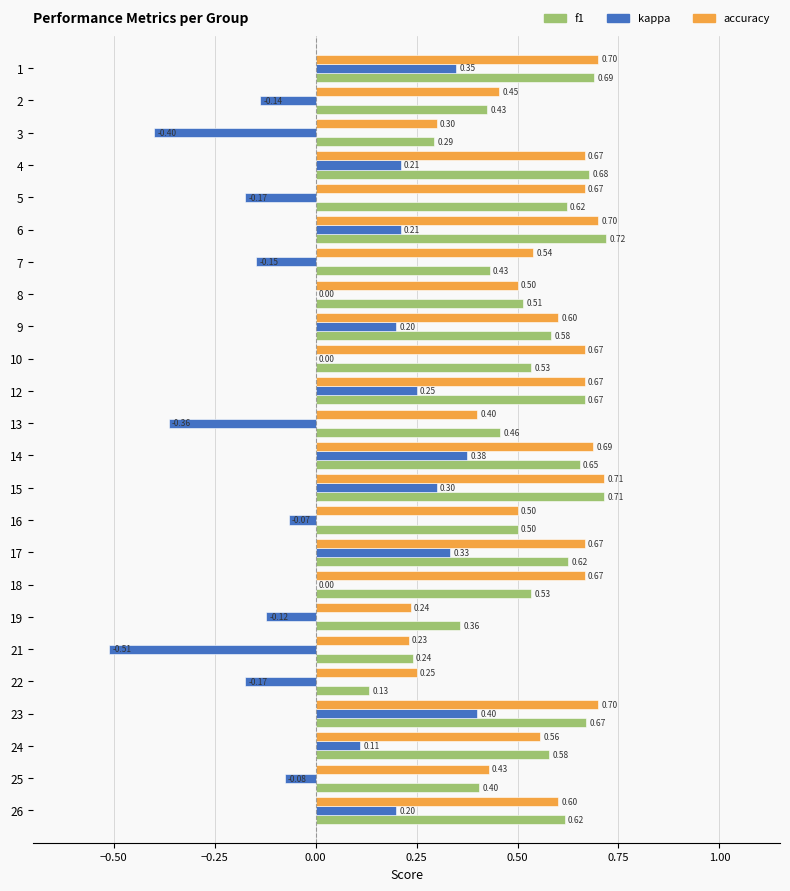

Which series has the largest total across all categories?

accuracy